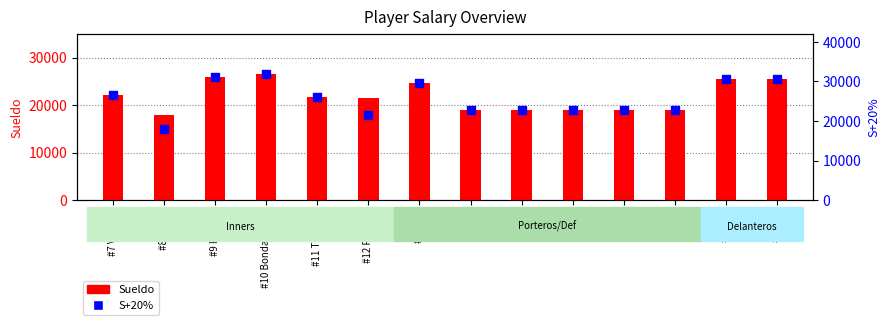

Which series has the largest total across all categories?

S+20%